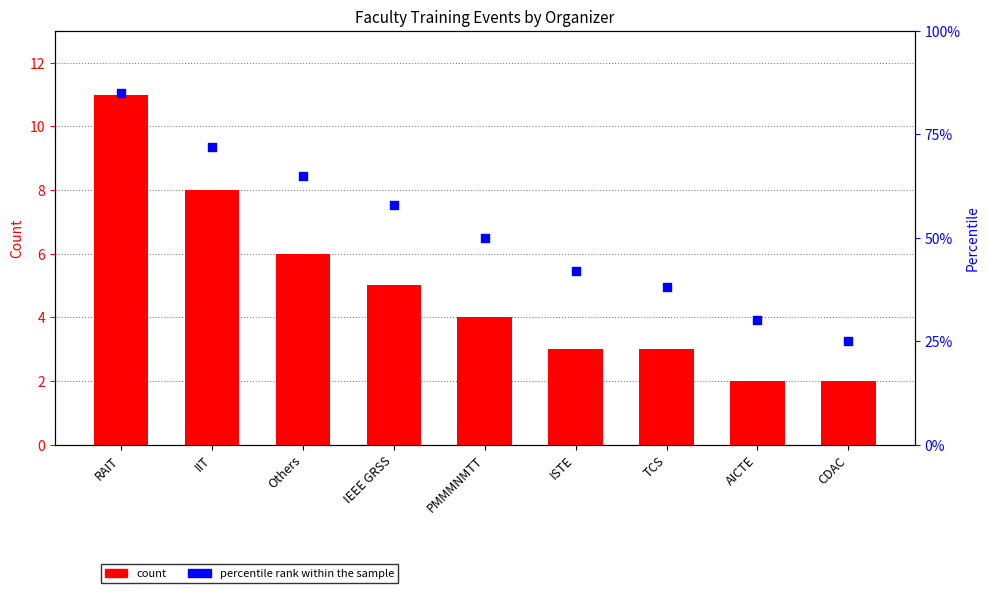

At which category is the sum across all series the highest?

RAIT